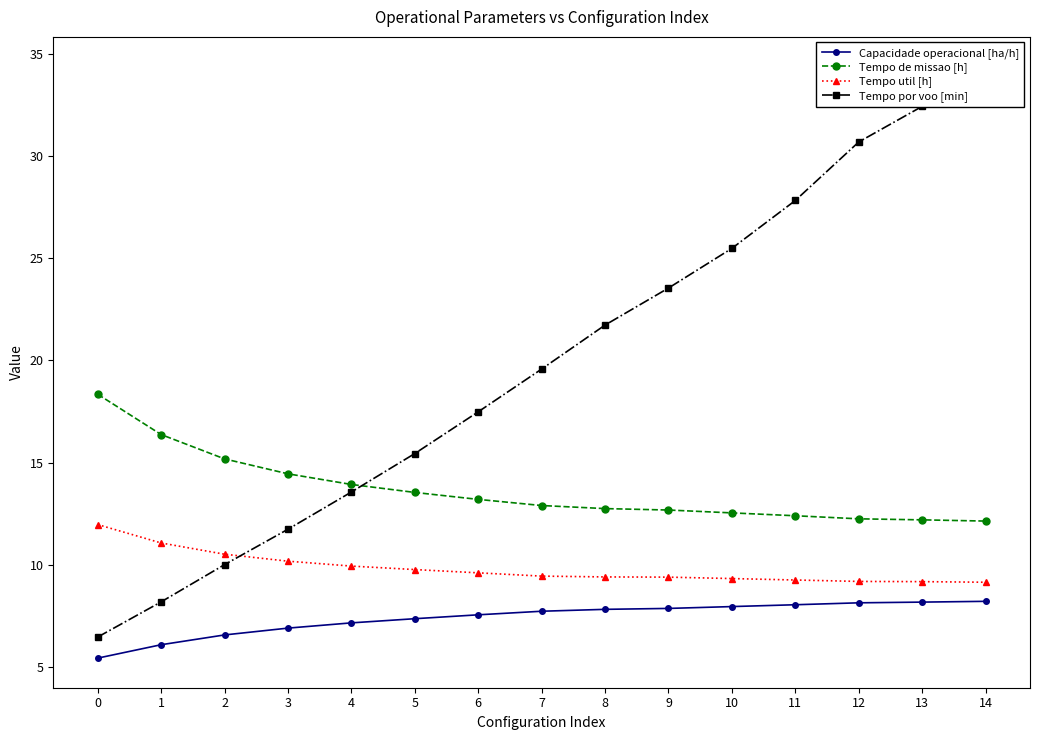

What is the maximum value for Tempo de missao [h]?

18.4